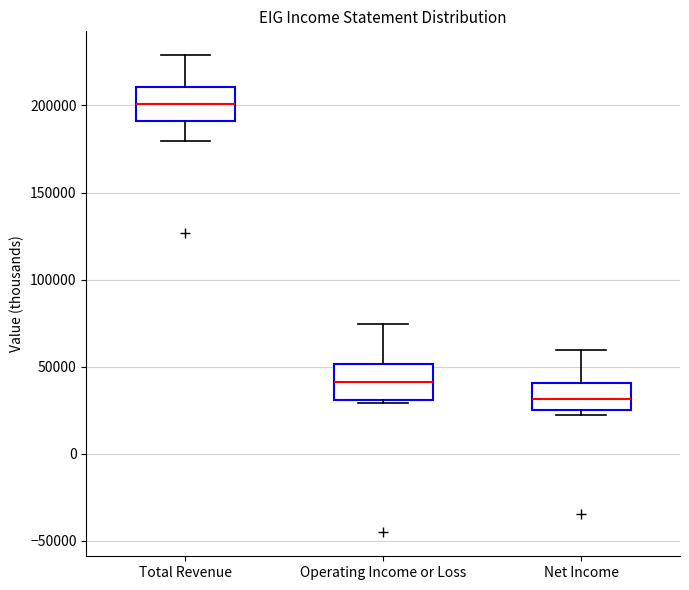

Reading left to right, read every box against the y-axis: the position of its median line, the range the box covers, and the ends of its whiskers. The values are not printed on the chart, so give them approximately, as read against the axis.

Total Revenue: median 200000, box 190000 to 210000, whiskers 180000 to 230000
Operating Income or Loss: median 40000, box 30000 to 50000, whiskers 30000 (just below the box's lower edge) to 75000
Net Income: median 30000, box 25000 to 40000, whiskers 20000 to 60000